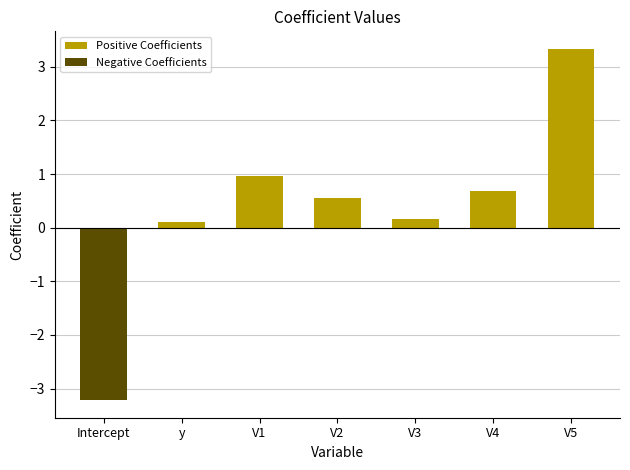

What is the difference between the second highest and second lowest values in the Positive Coefficients series?

0.8